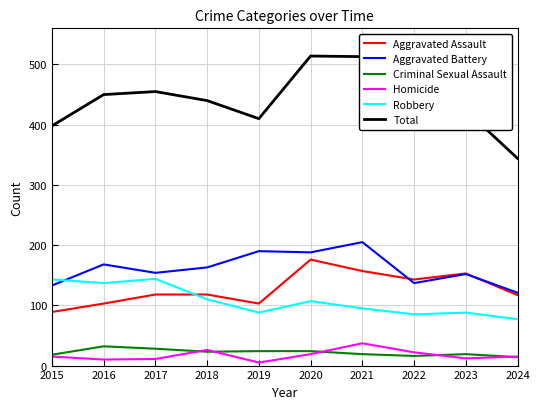

Which series ends up on top after the final intersection of Aggravated Assault and Robbery?

Aggravated Assault